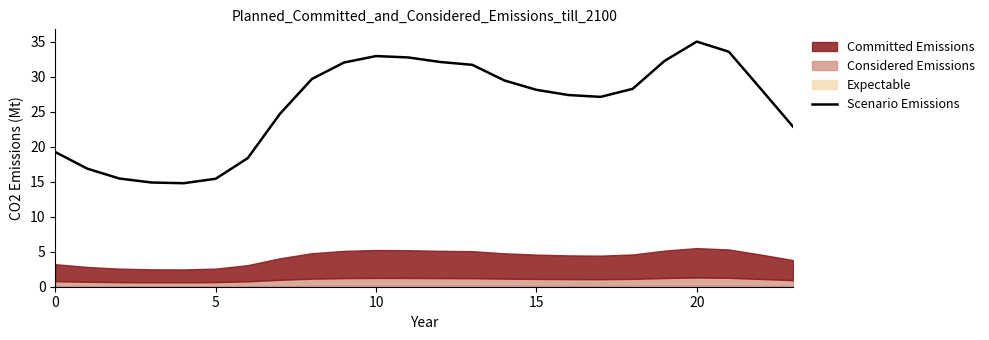

What is the label of the 15th point from the left?

14